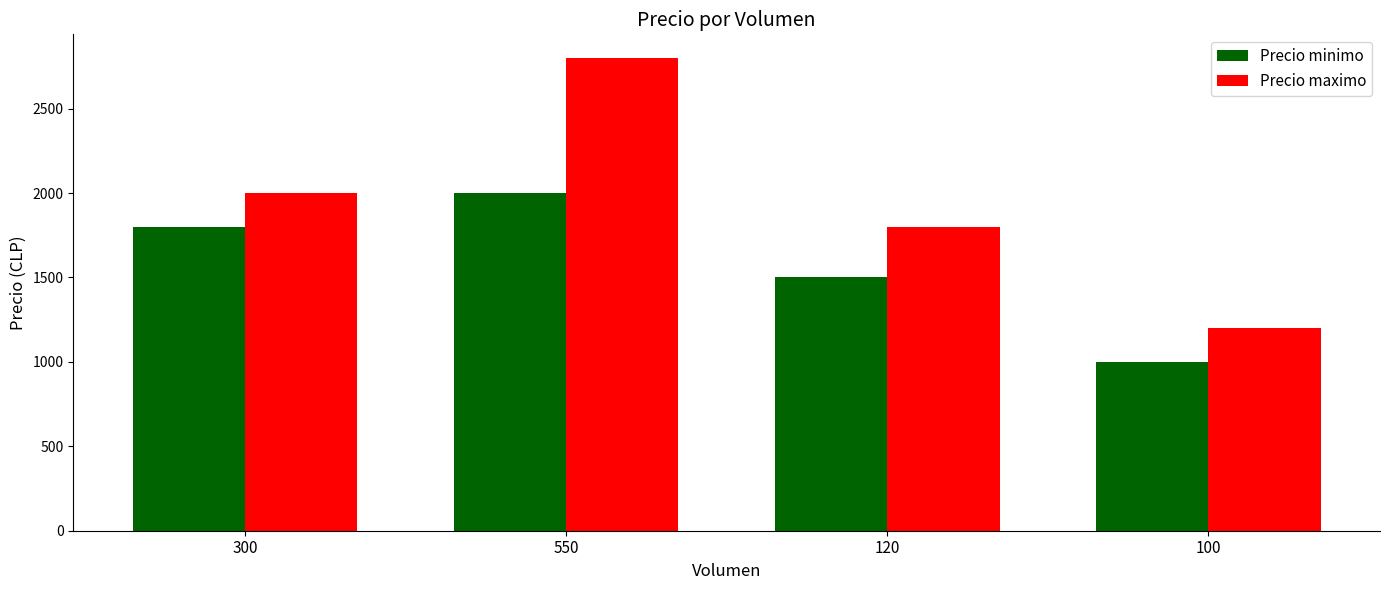

Reading left to right, transcribe all the data shown in this chart.

Precio minimo: 1800	2000	1500	1000
Precio maximo: 2000	2800	1800	1200